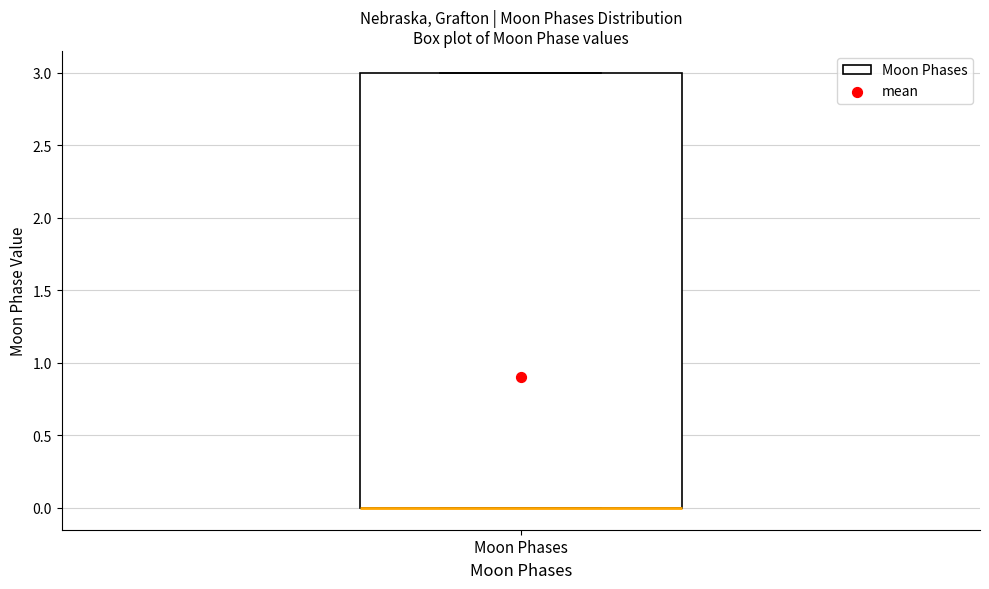

Where is the lower edge of the box for Moon Phases on the y-axis? The values are not printed on the chart, so give them approximately, as read against the axis.

0